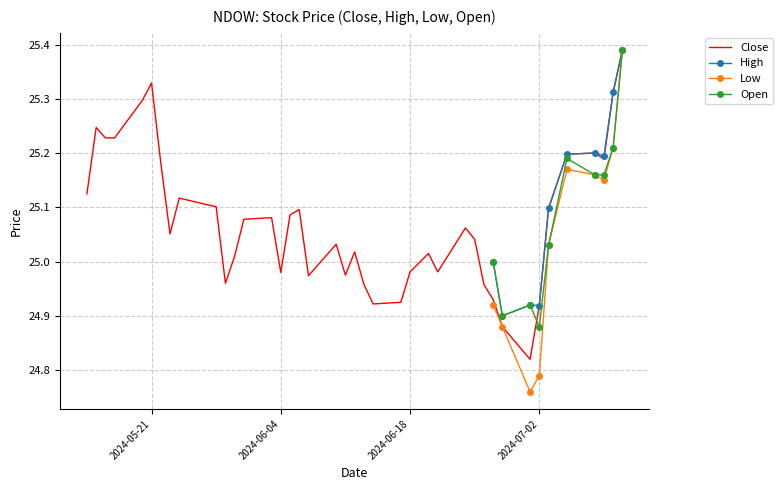

True or false: Open has more than 0 points higher than both neighbors.

True